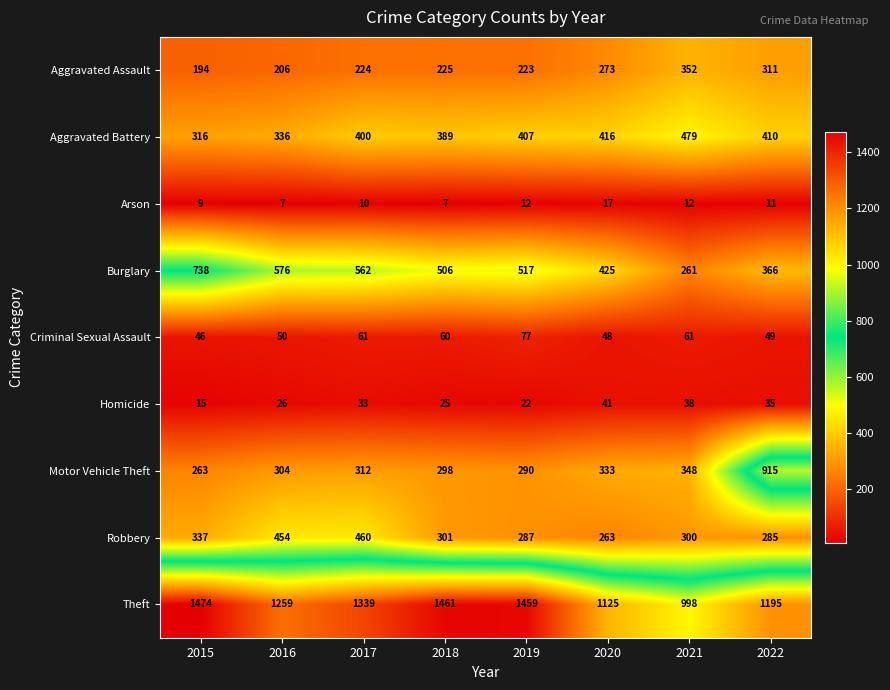

Which series has the largest total across all categories?

Theft